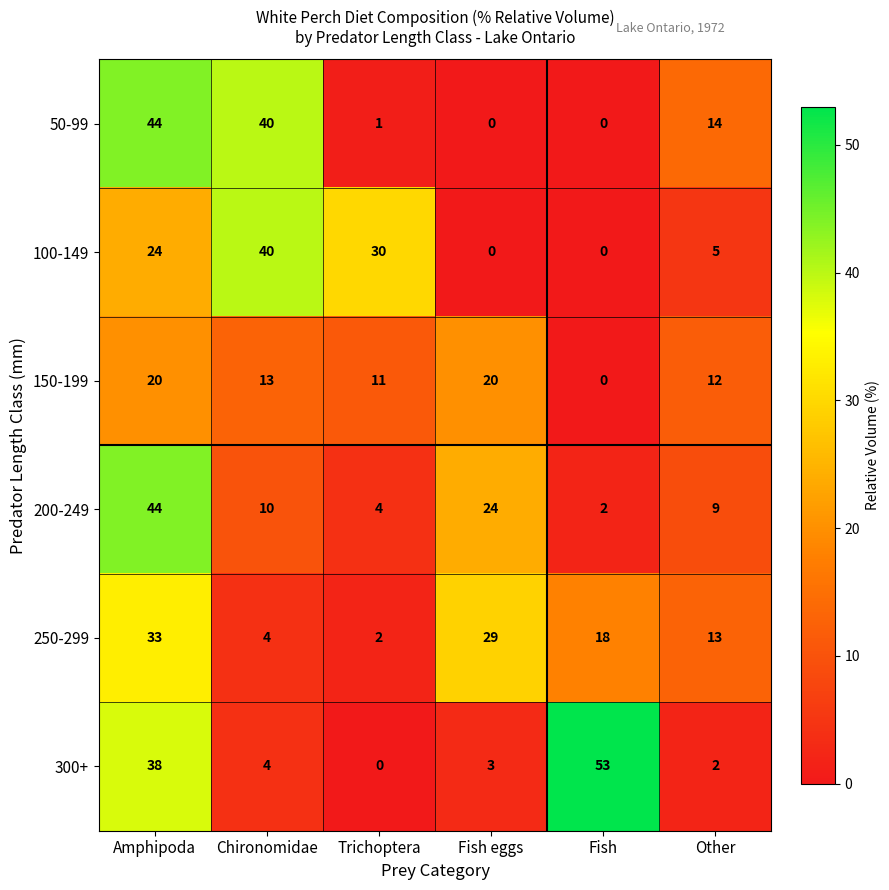

How many positive values does the 100-149 series have?

4